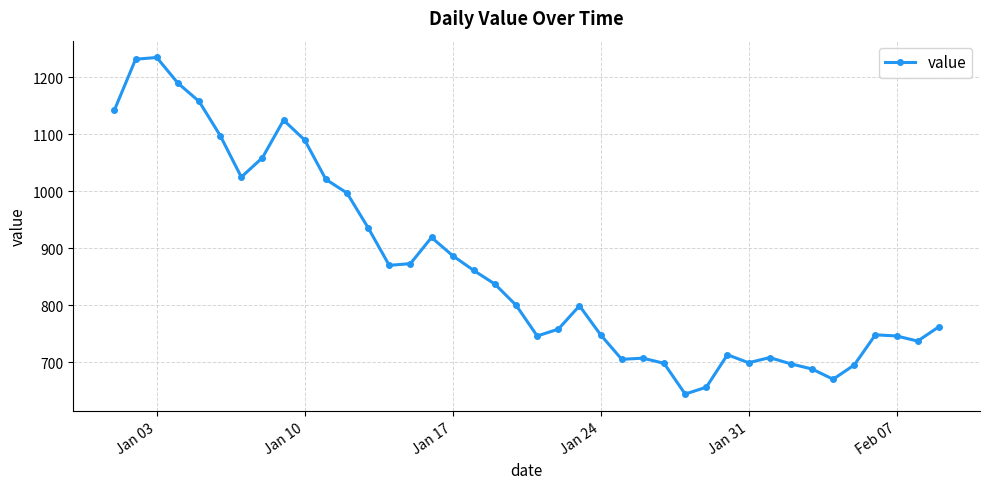

Does the chart have visible grid lines?

Yes